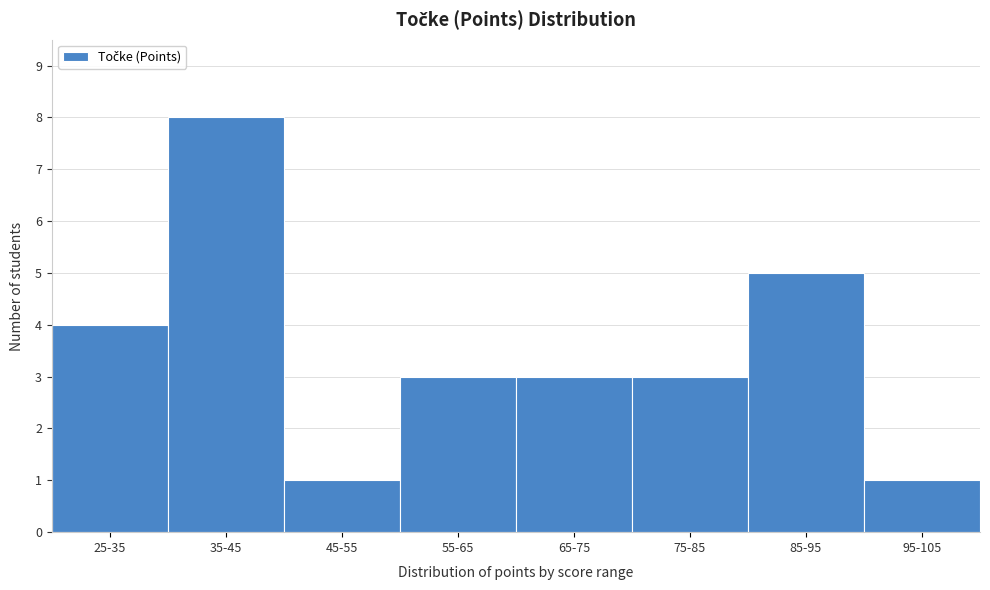

Reading left to right, extract all data points from this chart.

25-35=4	35-45=8	45-55=1	55-65=3	65-75=3	75-85=3	85-95=5	95-105=1